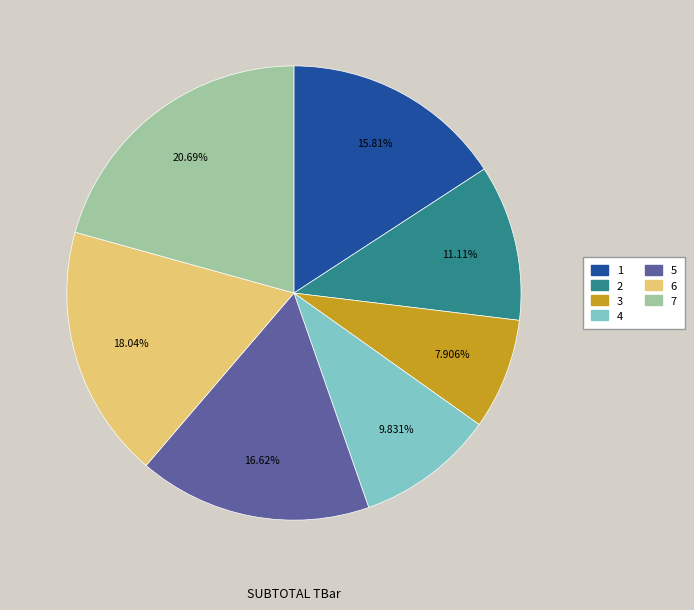

Is 3 the majority of the pie?

No